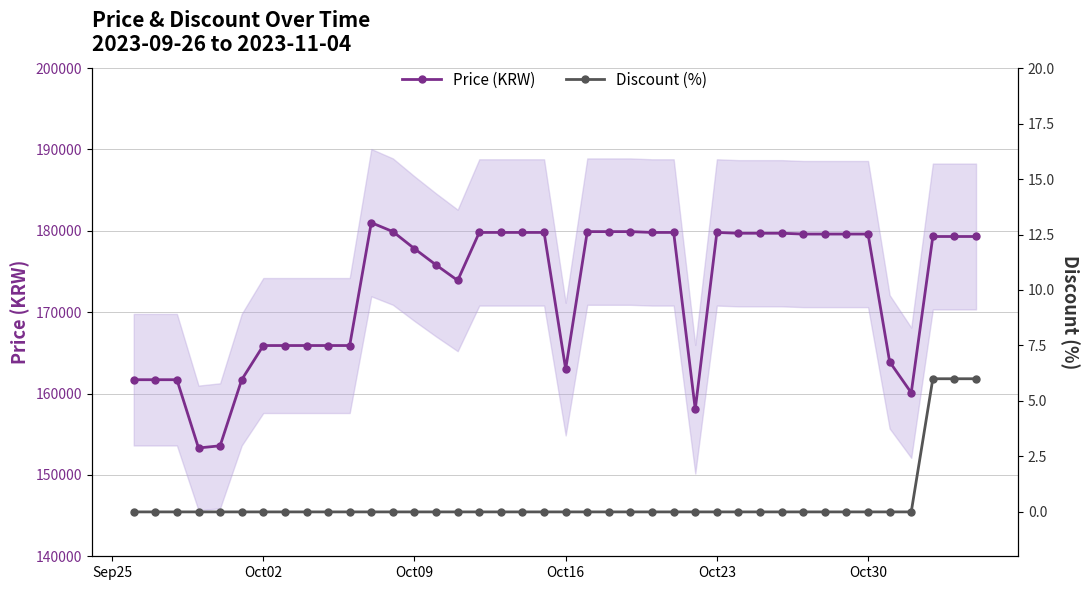

What is the approximate value of Price (KRW) at Oct23?

179800